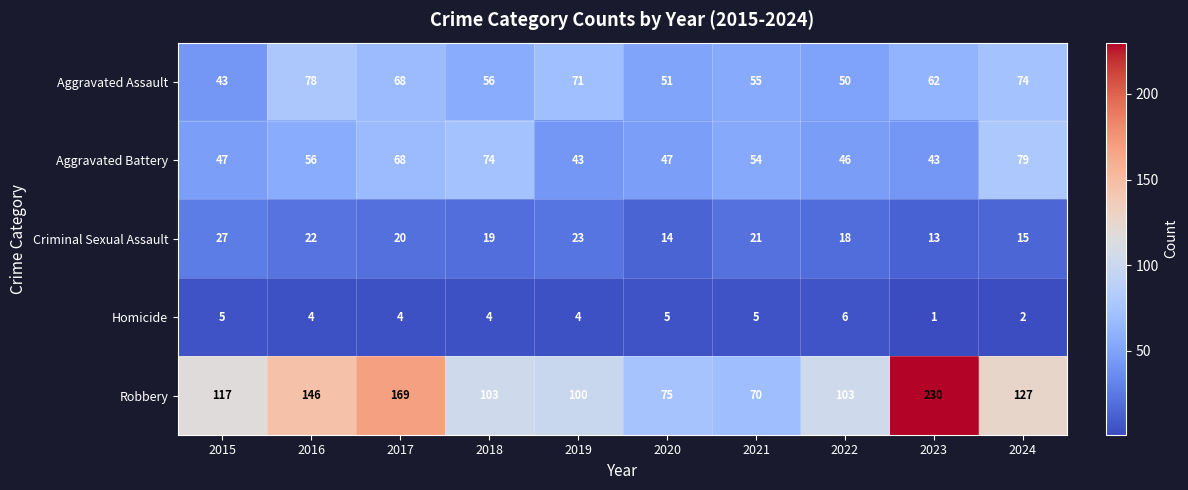

Count the number of data series in this chart.

5